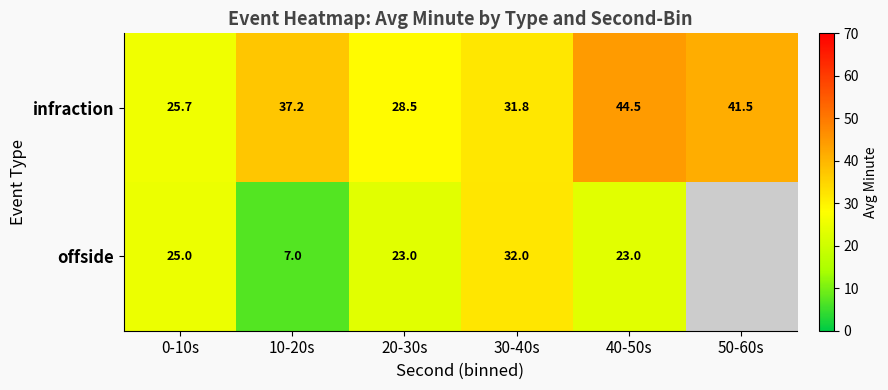

The value of offside at 0-10s is 35.8. True or false?

False